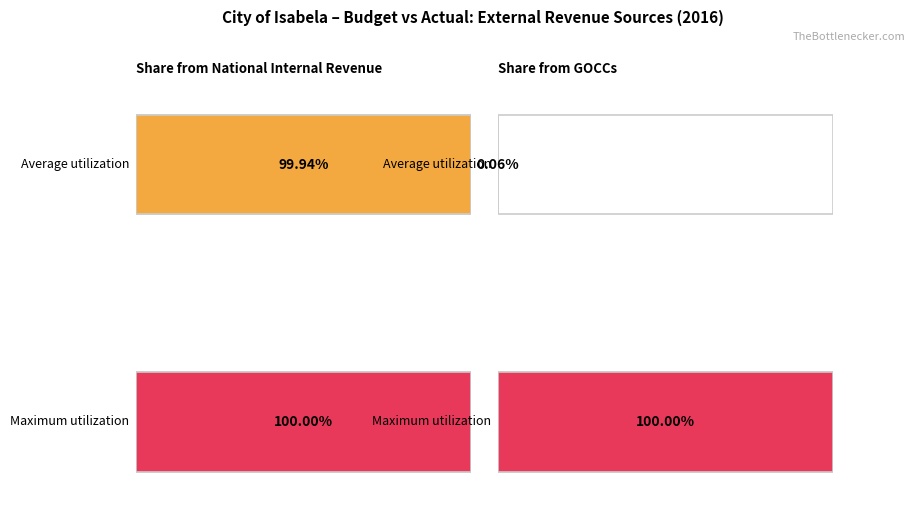

List the series in order of their overall mean, lowest first.

Average utilization, Maximum utilization